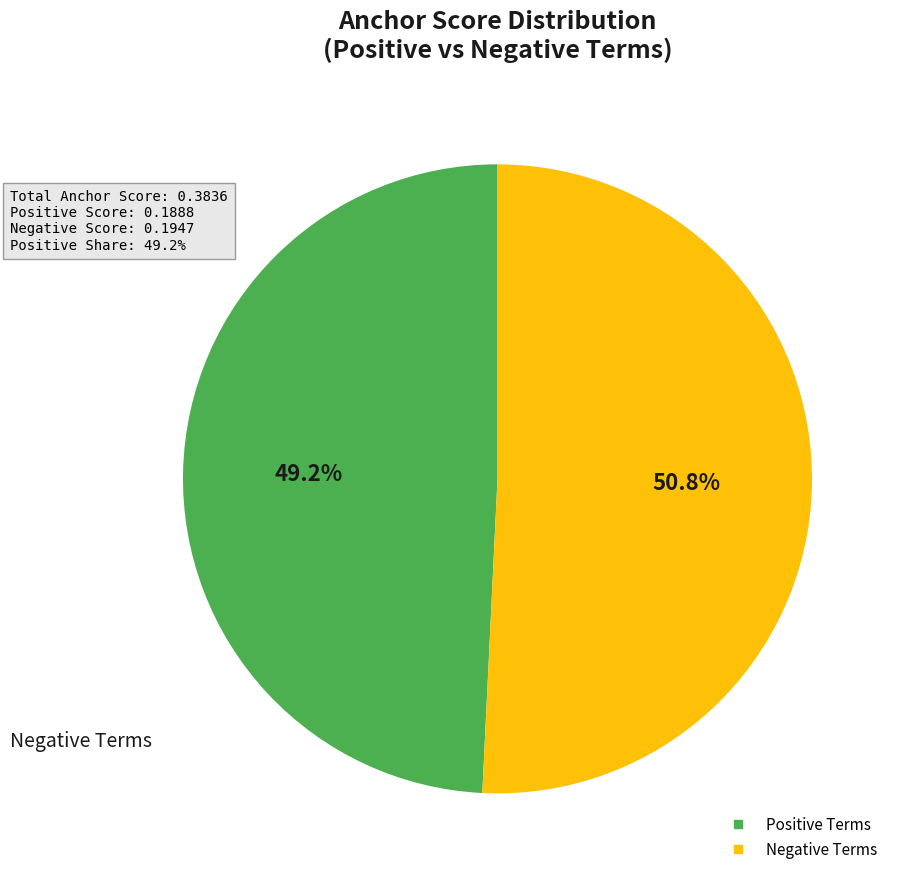

Does any single category account for the majority?

Yes